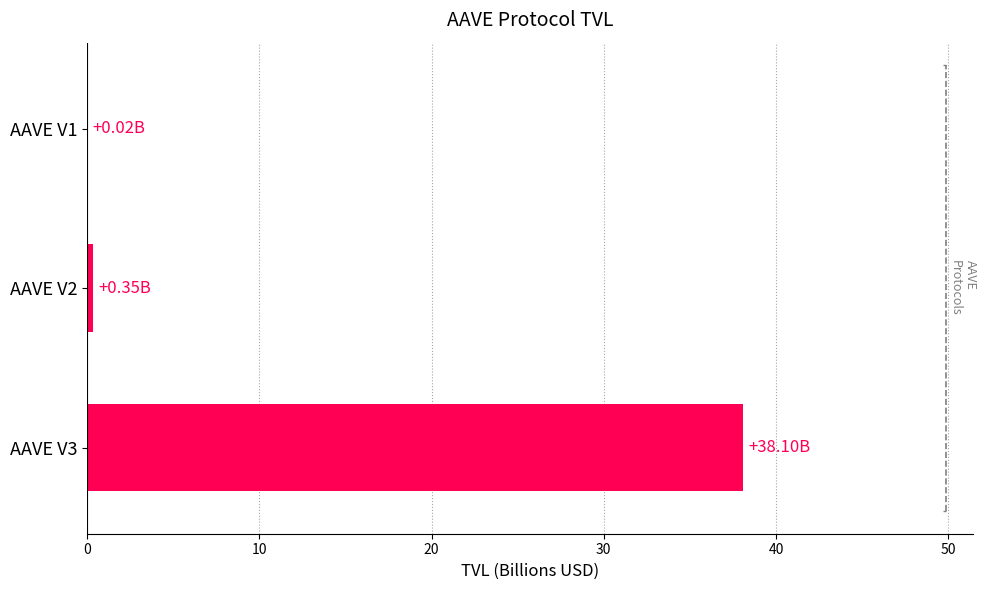

Are the bars horizontal?

Yes